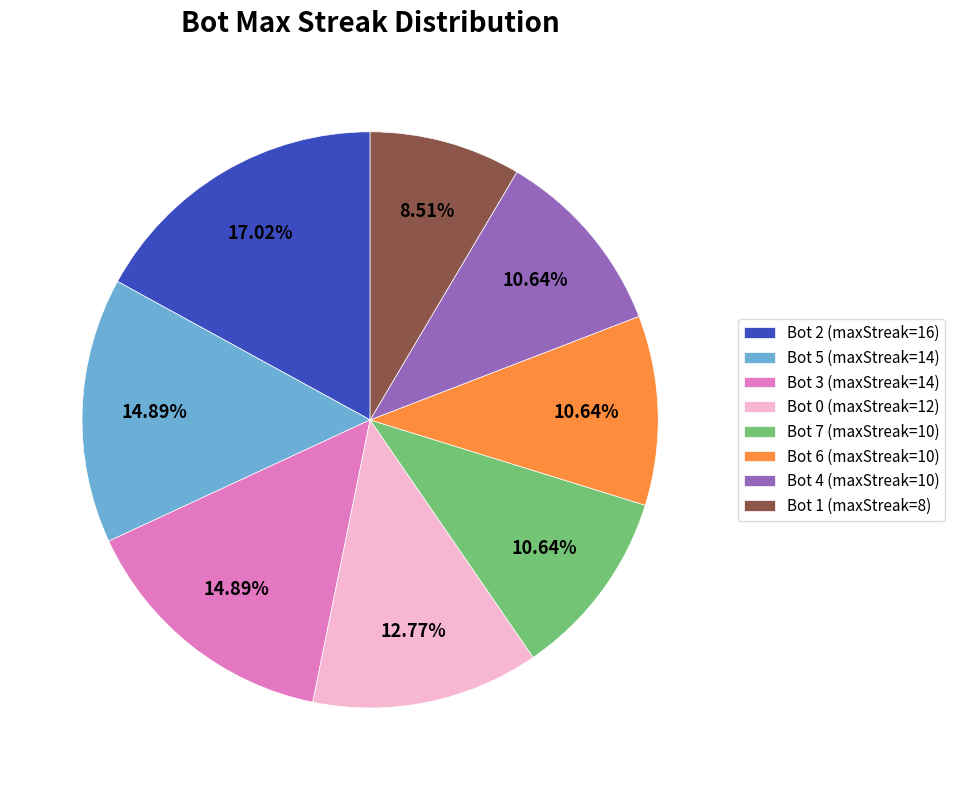

To the nearest percent, what is the average slice percentage?

12%